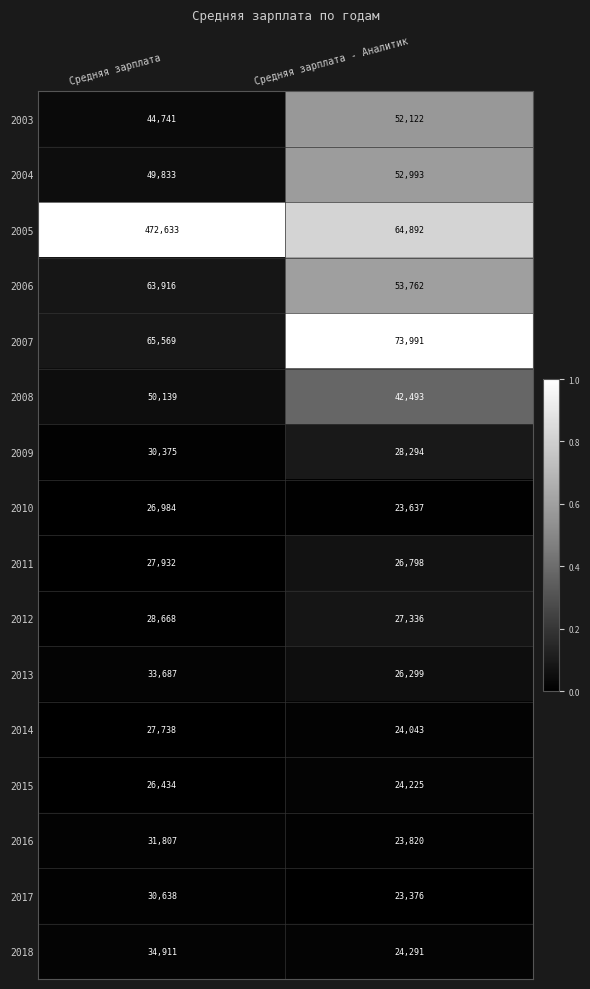

Which series has the largest total across all categories?

2005